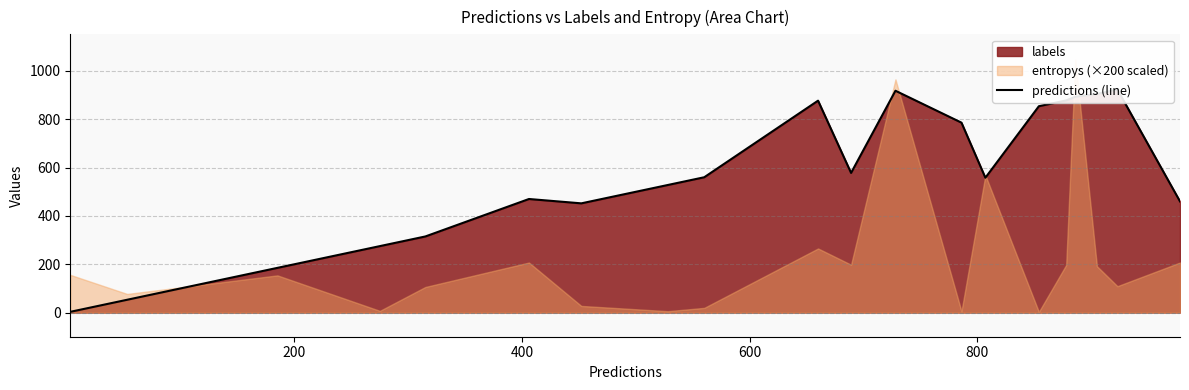

What is the smallest value displayed?

3